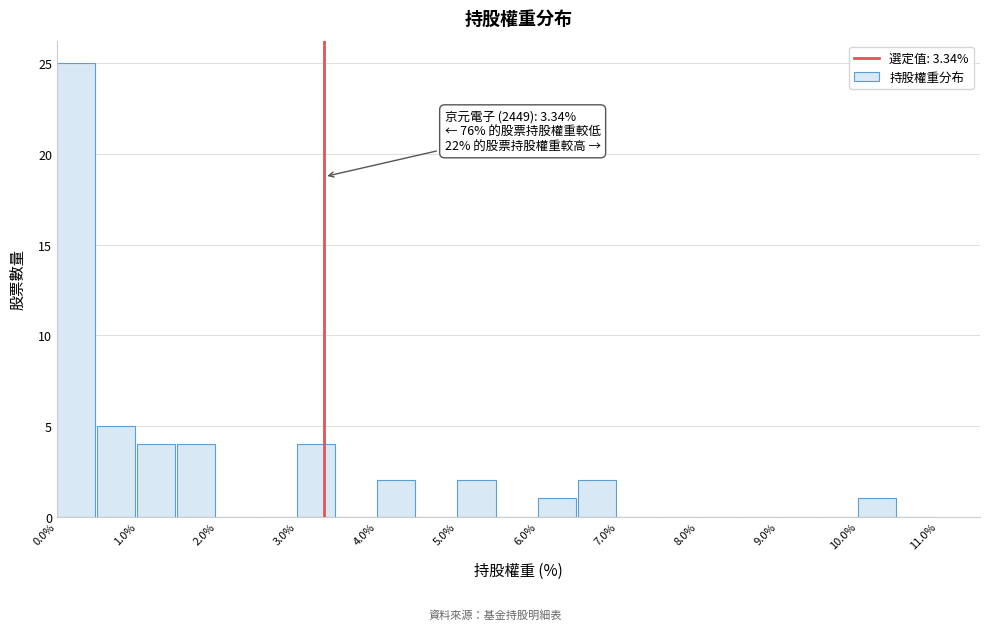

Which range on the x-axis has the tallest bar?

0.0 to 0.5